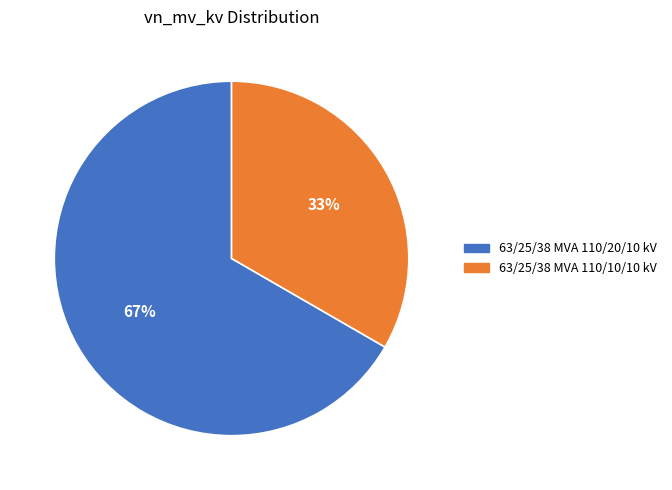

To the nearest percent, what is the combined percentage of 63/25/38 MVA 110/10/10 kV and 63/25/38 MVA 110/20/10 kV?

100%